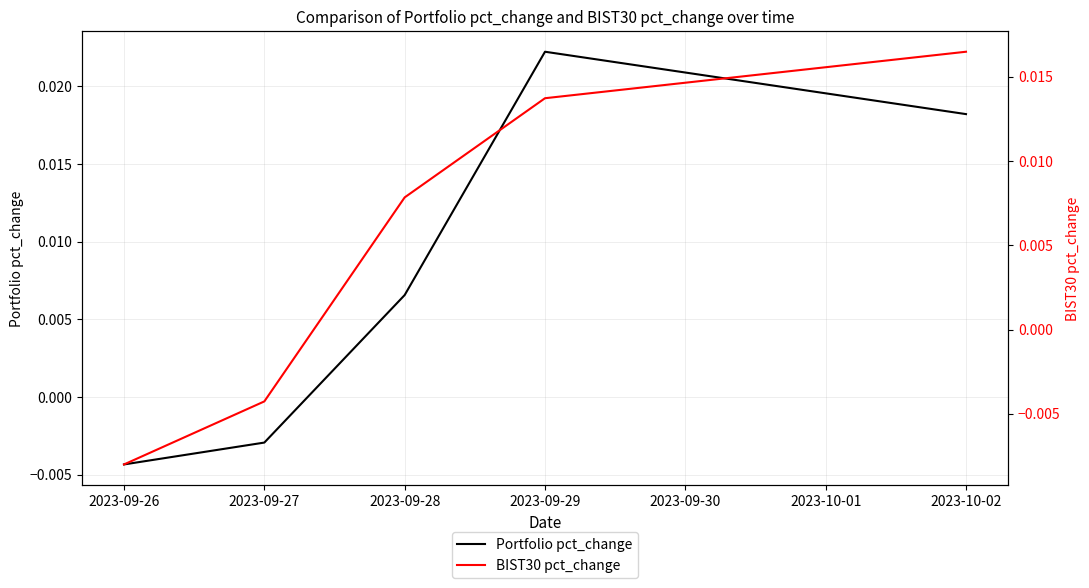

How many intersections are there between BIST30 pct_change and Portfolio pct_change?

2